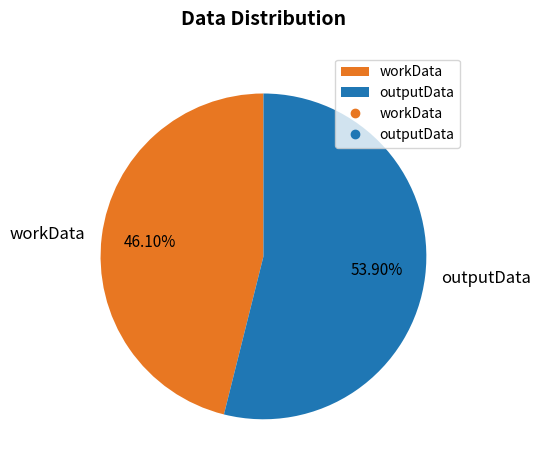

What is the ratio of the value at workData to the value at outputData?

0.9